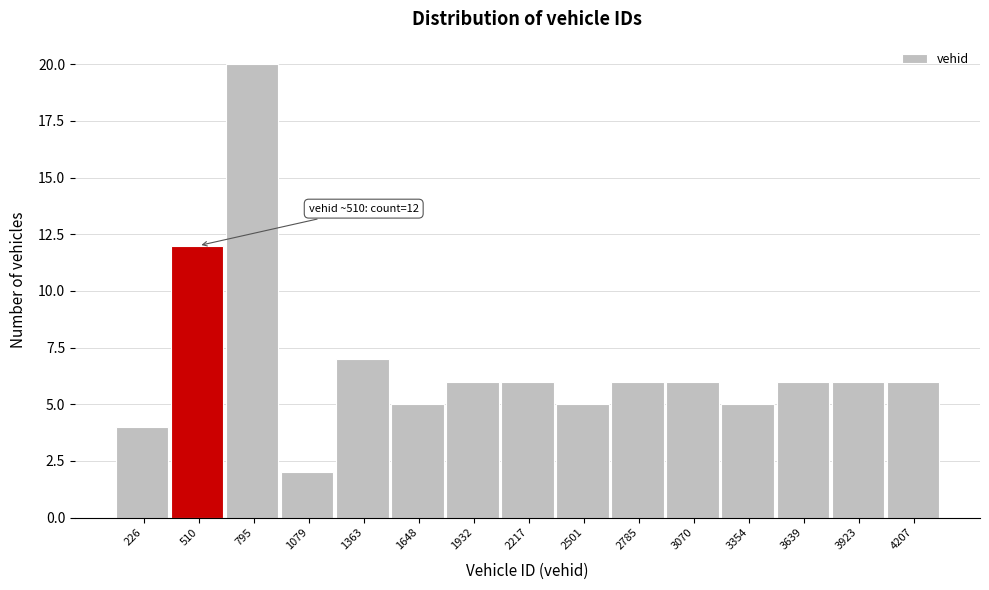

Over which range of the x-axis is the bar tallest?

650 to 950